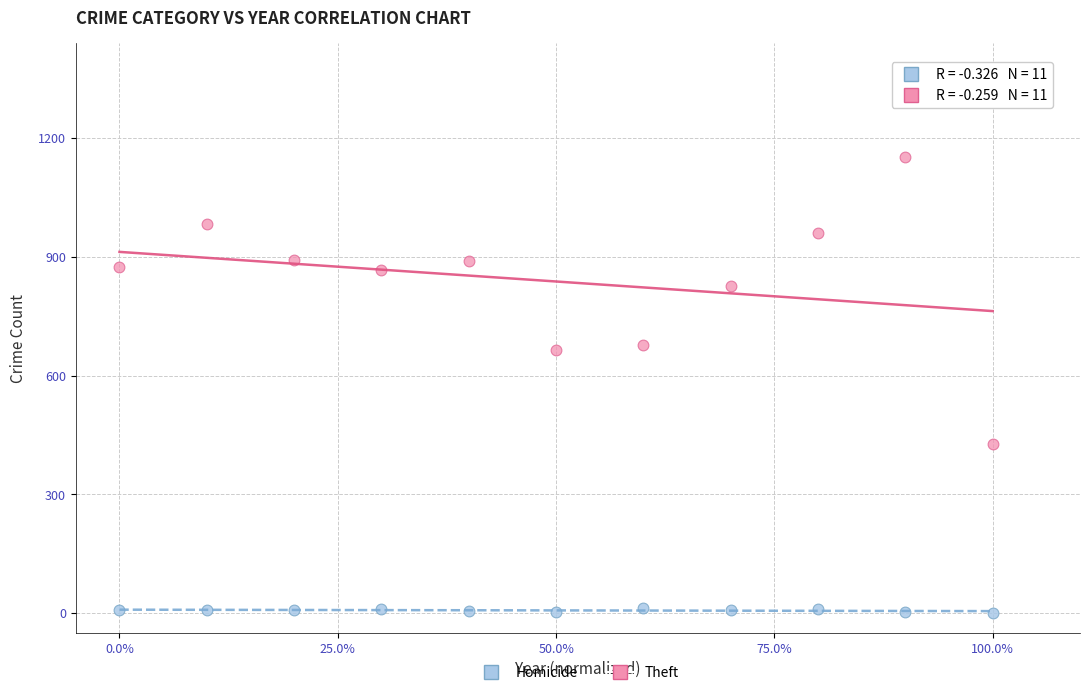

Across all data points, what is the range of Y values (max minus min)?

1151